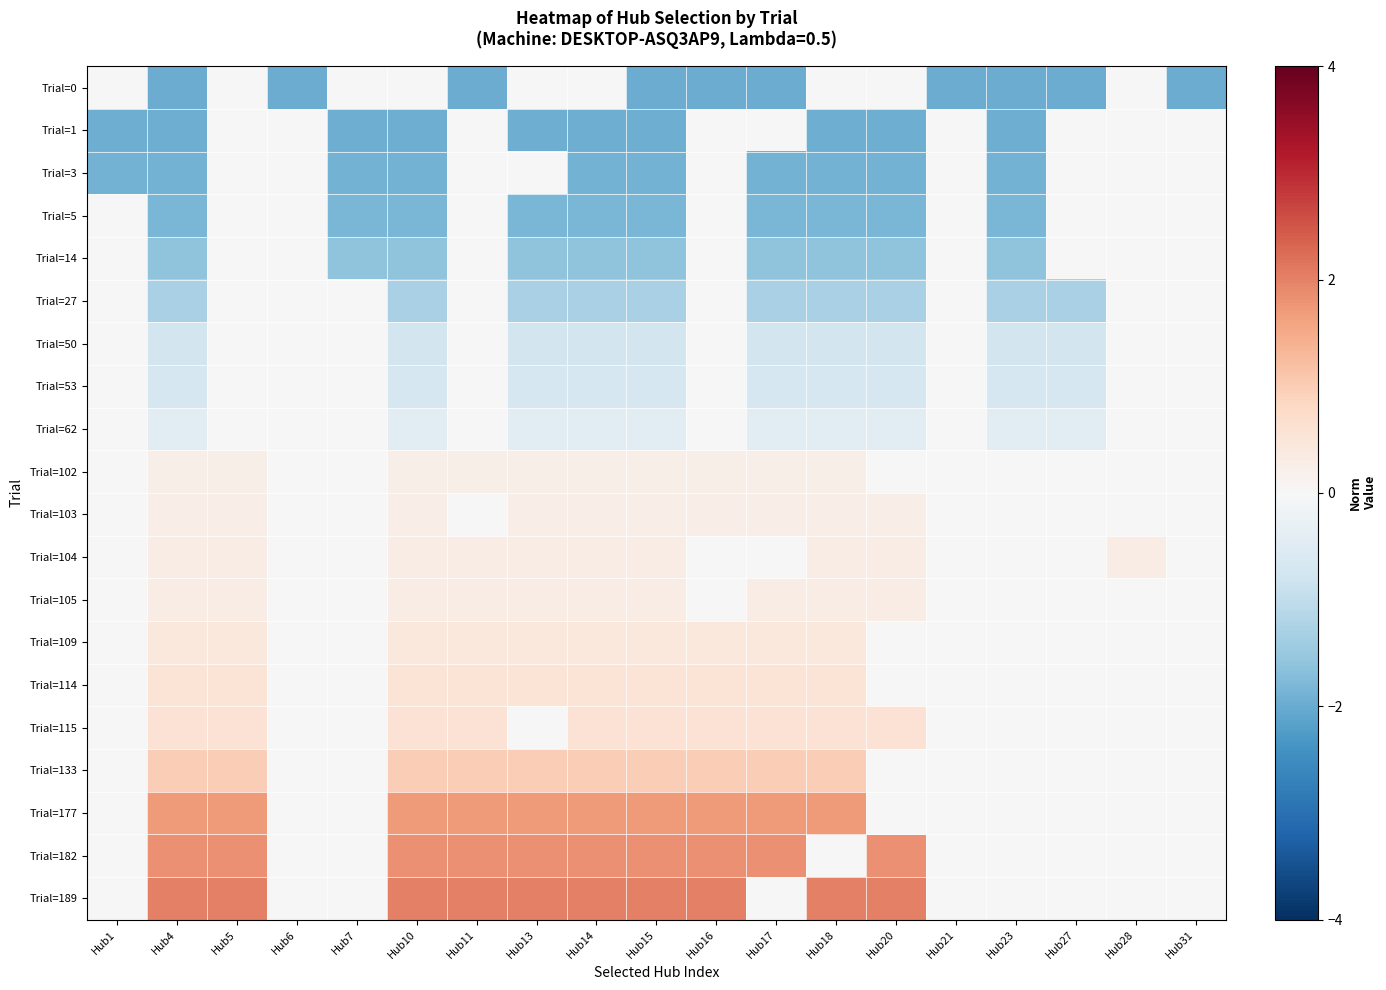

Reading left to right, transcribe all the data shown in this chart.

Trial=0: Hub1=0.0	Hub4=-2.0	Hub5=0.0	Hub6=-2.0	Hub7=0.0	Hub10=0.0	Hub11=-2.0	Hub13=0.0	Hub14=0.0	Hub15=-2.0	Hub16=-2.0	Hub17=-2.0	Hub18=0.0	Hub20=0.0	Hub21=-2.0	Hub23=-2.0	Hub27=-2.0	Hub28=0.0	Hub31=-2.0
Trial=1: Hub1=-1.9	Hub4=-1.9	Hub5=0.0	Hub6=0.0	Hub7=-1.9	Hub10=-1.9	Hub11=0.0	Hub13=-1.9	Hub14=-1.9	Hub15=-1.9	Hub16=0.0	Hub17=0.0	Hub18=-1.9	Hub20=-1.9	Hub21=0.0	Hub23=-1.9	Hub27=0.0	Hub28=0.0	Hub31=0.0
Trial=3: Hub1=-1.9	Hub4=-1.9	Hub5=0.0	Hub6=0.0	Hub7=-1.9	Hub10=-1.9	Hub11=0.0	Hub13=0.0	Hub14=-1.9	Hub15=-1.9	Hub16=0.0	Hub17=-1.9	Hub18=-1.9	Hub20=-1.9	Hub21=0.0	Hub23=-1.9	Hub27=0.0	Hub28=0.0	Hub31=0.0
Trial=5: Hub1=0.0	Hub4=-1.8	Hub5=0.0	Hub6=0.0	Hub7=-1.8	Hub10=-1.8	Hub11=0.0	Hub13=-1.8	Hub14=-1.8	Hub15=-1.8	Hub16=0.0	Hub17=-1.8	Hub18=-1.8	Hub20=-1.8	Hub21=0.0	Hub23=-1.8	Hub27=0.0	Hub28=0.0	Hub31=0.0
Trial=14: Hub1=0.0	Hub4=-1.6	Hub5=0.0	Hub6=0.0	Hub7=-1.6	Hub10=-1.6	Hub11=0.0	Hub13=-1.6	Hub14=-1.6	Hub15=-1.6	Hub16=0.0	Hub17=-1.6	Hub18=-1.6	Hub20=-1.6	Hub21=0.0	Hub23=-1.6	Hub27=0.0	Hub28=0.0	Hub31=0.0
Trial=27: Hub1=0.0	Hub4=-1.3	Hub5=0.0	Hub6=0.0	Hub7=0.0	Hub10=-1.3	Hub11=0.0	Hub13=-1.3	Hub14=-1.3	Hub15=-1.3	Hub16=0.0	Hub17=-1.3	Hub18=-1.3	Hub20=-1.3	Hub21=0.0	Hub23=-1.3	Hub27=-1.3	Hub28=0.0	Hub31=0.0
Trial=50: Hub1=0.0	Hub4=-0.7	Hub5=0.0	Hub6=0.0	Hub7=0.0	Hub10=-0.7	Hub11=0.0	Hub13=-0.7	Hub14=-0.7	Hub15=-0.7	Hub16=0.0	Hub17=-0.7	Hub18=-0.7	Hub20=-0.7	Hub21=0.0	Hub23=-0.7	Hub27=-0.7	Hub28=0.0	Hub31=0.0
Trial=53: Hub1=0.0	Hub4=-0.7	Hub5=0.0	Hub6=0.0	Hub7=0.0	Hub10=-0.7	Hub11=0.0	Hub13=-0.7	Hub14=-0.7	Hub15=-0.7	Hub16=0.0	Hub17=-0.7	Hub18=-0.7	Hub20=-0.7	Hub21=0.0	Hub23=-0.7	Hub27=-0.7	Hub28=0.0	Hub31=0.0
Trial=62: Hub1=0.0	Hub4=-0.4	Hub5=0.0	Hub6=0.0	Hub7=0.0	Hub10=-0.4	Hub11=0.0	Hub13=-0.4	Hub14=-0.4	Hub15=-0.4	Hub16=0.0	Hub17=-0.4	Hub18=-0.4	Hub20=-0.4	Hub21=0.0	Hub23=-0.4	Hub27=-0.4	Hub28=0.0	Hub31=0.0
Trial=102: Hub1=0.0	Hub4=0.2	Hub5=0.2	Hub6=0.0	Hub7=0.0	Hub10=0.2	Hub11=0.2	Hub13=0.2	Hub14=0.2	Hub15=0.2	Hub16=0.2	Hub17=0.2	Hub18=0.2	Hub20=0.0	Hub21=0.0	Hub23=0.0	Hub27=0.0	Hub28=0.0	Hub31=0.0
Trial=103: Hub1=0.0	Hub4=0.3	Hub5=0.3	Hub6=0.0	Hub7=0.0	Hub10=0.3	Hub11=0.0	Hub13=0.3	Hub14=0.3	Hub15=0.3	Hub16=0.3	Hub17=0.3	Hub18=0.3	Hub20=0.3	Hub21=0.0	Hub23=0.0	Hub27=0.0	Hub28=0.0	Hub31=0.0
Trial=104: Hub1=0.0	Hub4=0.3	Hub5=0.3	Hub6=0.0	Hub7=0.0	Hub10=0.3	Hub11=0.3	Hub13=0.3	Hub14=0.3	Hub15=0.3	Hub16=0.0	Hub17=0.0	Hub18=0.3	Hub20=0.3	Hub21=0.0	Hub23=0.0	Hub27=0.0	Hub28=0.3	Hub31=0.0
Trial=105: Hub1=0.0	Hub4=0.3	Hub5=0.3	Hub6=0.0	Hub7=0.0	Hub10=0.3	Hub11=0.3	Hub13=0.3	Hub14=0.3	Hub15=0.3	Hub16=0.0	Hub17=0.3	Hub18=0.3	Hub20=0.3	Hub21=0.0	Hub23=0.0	Hub27=0.0	Hub28=0.0	Hub31=0.0
Trial=109: Hub1=0.0	Hub4=0.4	Hub5=0.4	Hub6=0.0	Hub7=0.0	Hub10=0.4	Hub11=0.4	Hub13=0.4	Hub14=0.4	Hub15=0.4	Hub16=0.4	Hub17=0.4	Hub18=0.4	Hub20=0.0	Hub21=0.0	Hub23=0.0	Hub27=0.0	Hub28=0.0	Hub31=0.0
Trial=114: Hub1=0.0	Hub4=0.5	Hub5=0.5	Hub6=0.0	Hub7=0.0	Hub10=0.5	Hub11=0.5	Hub13=0.5	Hub14=0.5	Hub15=0.5	Hub16=0.5	Hub17=0.5	Hub18=0.5	Hub20=0.0	Hub21=0.0	Hub23=0.0	Hub27=0.0	Hub28=0.0	Hub31=0.0
Trial=115: Hub1=0.0	Hub4=0.6	Hub5=0.6	Hub6=0.0	Hub7=0.0	Hub10=0.6	Hub11=0.6	Hub13=0.0	Hub14=0.6	Hub15=0.6	Hub16=0.6	Hub17=0.6	Hub18=0.6	Hub20=0.6	Hub21=0.0	Hub23=0.0	Hub27=0.0	Hub28=0.0	Hub31=0.0
Trial=133: Hub1=0.0	Hub4=1.0	Hub5=1.0	Hub6=0.0	Hub7=0.0	Hub10=1.0	Hub11=1.0	Hub13=1.0	Hub14=1.0	Hub15=1.0	Hub16=1.0	Hub17=1.0	Hub18=1.0	Hub20=0.0	Hub21=0.0	Hub23=0.0	Hub27=0.0	Hub28=0.0	Hub31=0.0
Trial=177: Hub1=0.0	Hub4=1.7	Hub5=1.7	Hub6=0.0	Hub7=0.0	Hub10=1.7	Hub11=1.7	Hub13=1.7	Hub14=1.7	Hub15=1.7	Hub16=1.7	Hub17=1.7	Hub18=1.7	Hub20=0.0	Hub21=0.0	Hub23=0.0	Hub27=0.0	Hub28=0.0	Hub31=0.0
Trial=182: Hub1=0.0	Hub4=1.8	Hub5=1.8	Hub6=0.0	Hub7=0.0	Hub10=1.8	Hub11=1.8	Hub13=1.8	Hub14=1.8	Hub15=1.8	Hub16=1.8	Hub17=1.8	Hub18=0.0	Hub20=1.8	Hub21=0.0	Hub23=0.0	Hub27=0.0	Hub28=0.0	Hub31=0.0
Trial=189: Hub1=0.0	Hub4=2.0	Hub5=2.0	Hub6=0.0	Hub7=0.0	Hub10=2.0	Hub11=2.0	Hub13=2.0	Hub14=2.0	Hub15=2.0	Hub16=2.0	Hub17=0.0	Hub18=2.0	Hub20=2.0	Hub21=0.0	Hub23=0.0	Hub27=0.0	Hub28=0.0	Hub31=0.0